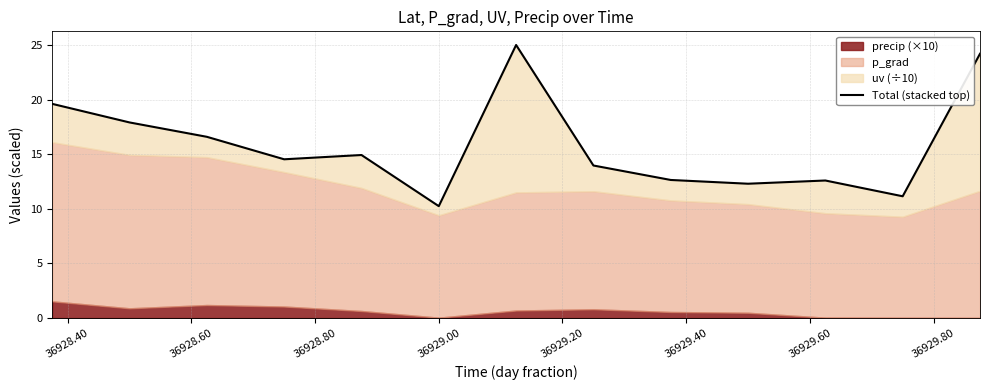

What is the difference between the maximum and minimum values?

14.8